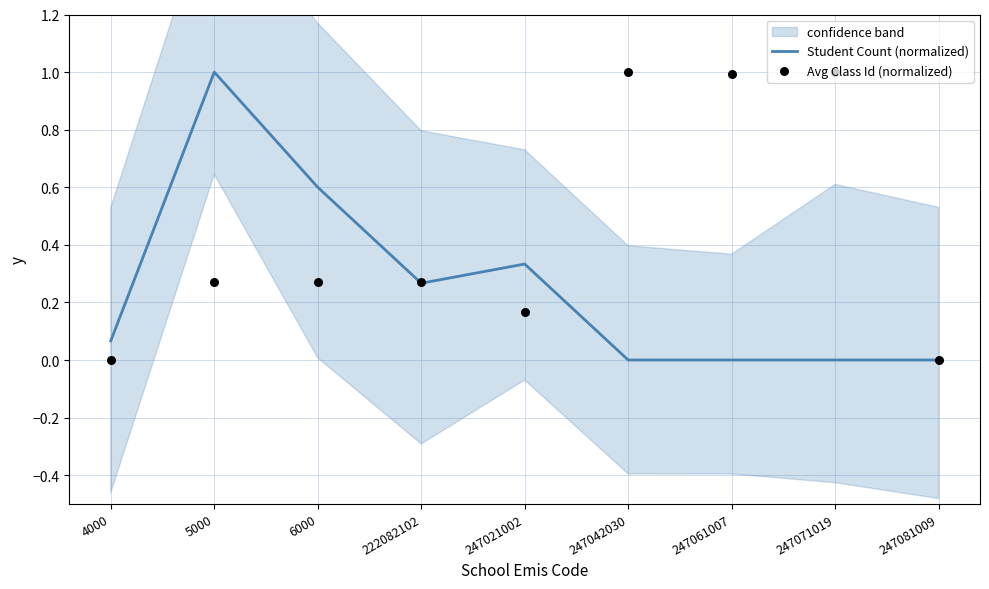

Is the value of Avg Class Id (normalized) at 247061007 greater than the value of Student Count (normalized) at 247021002?

Yes